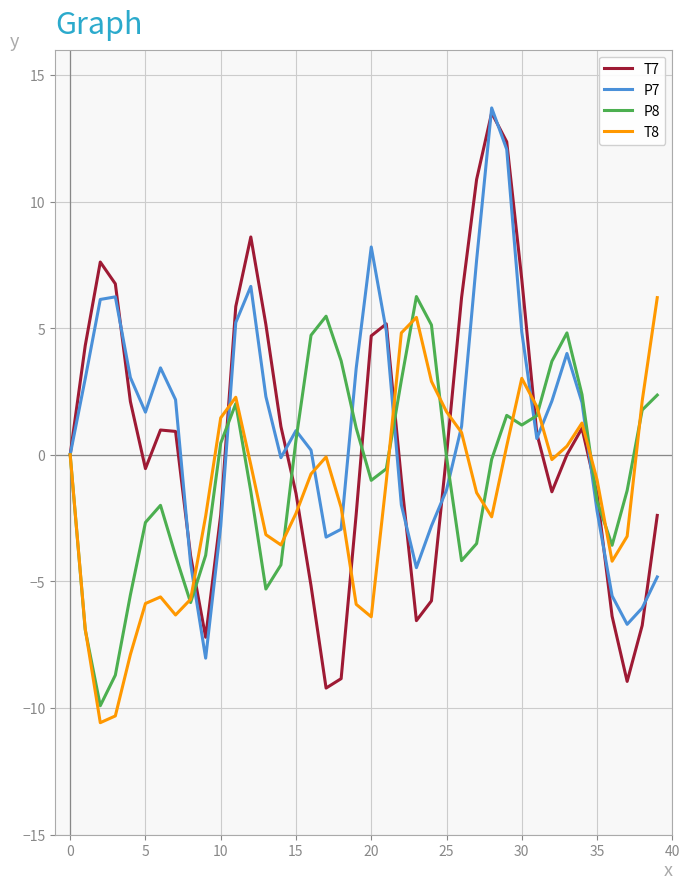

What is the lowest value of the P8 series?

-9.9